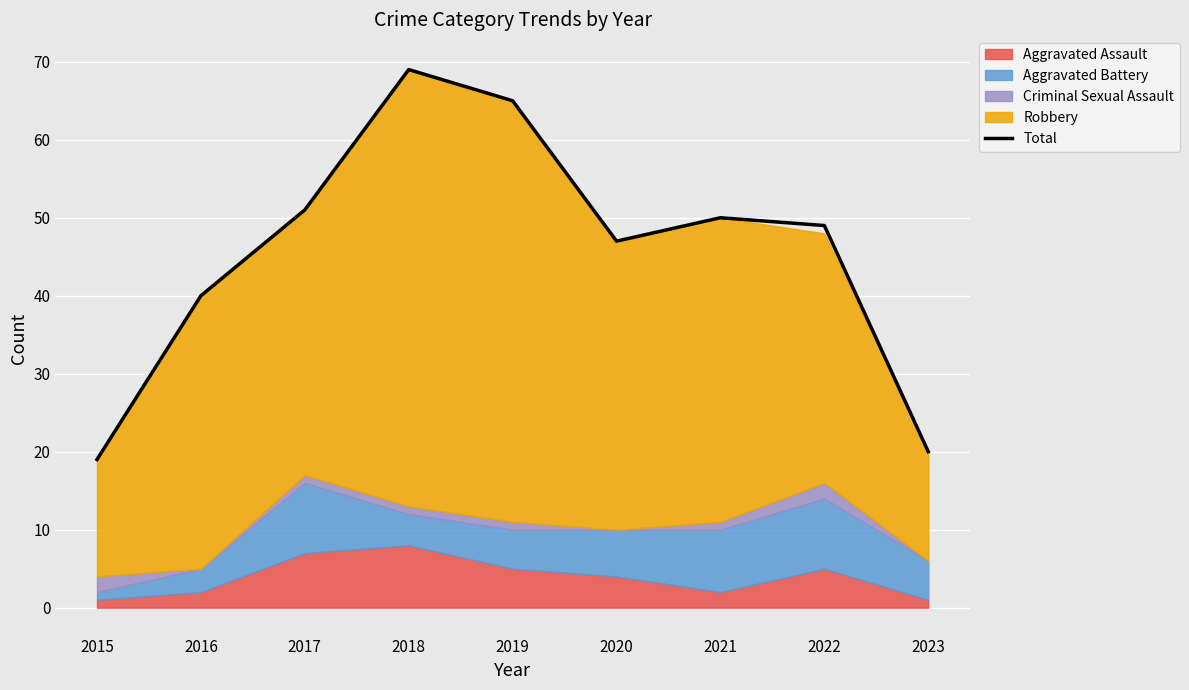

What is the smallest value displayed?

19